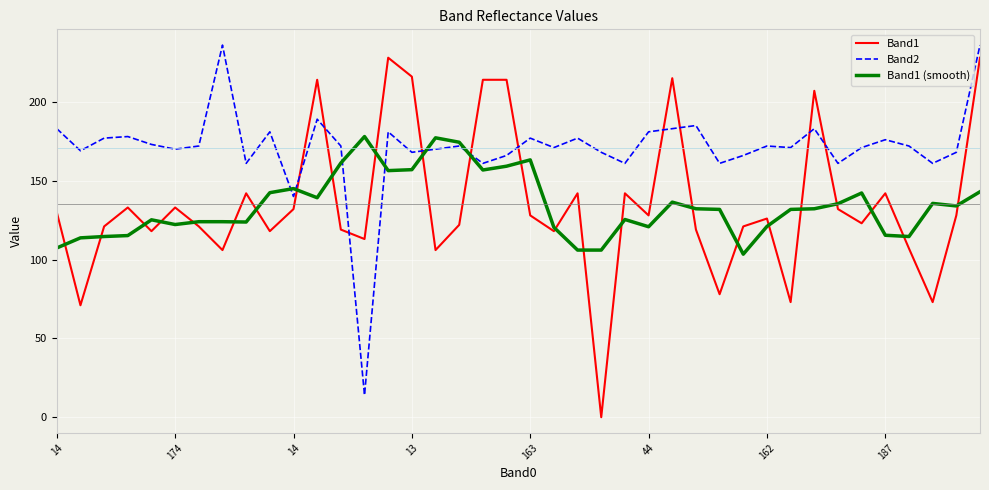

Which series has the widest spread of values?

Band1